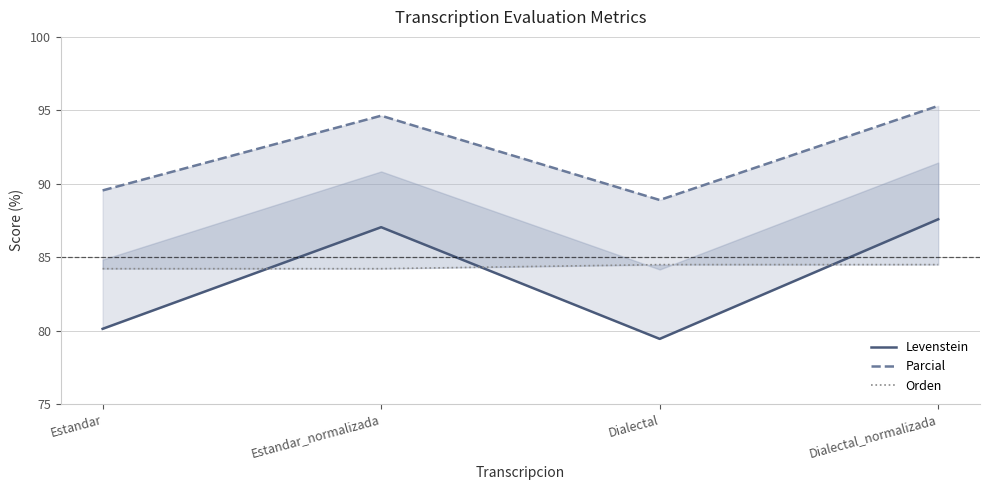

What is the value of the Parcial point at the 3rd from the left?

88.9